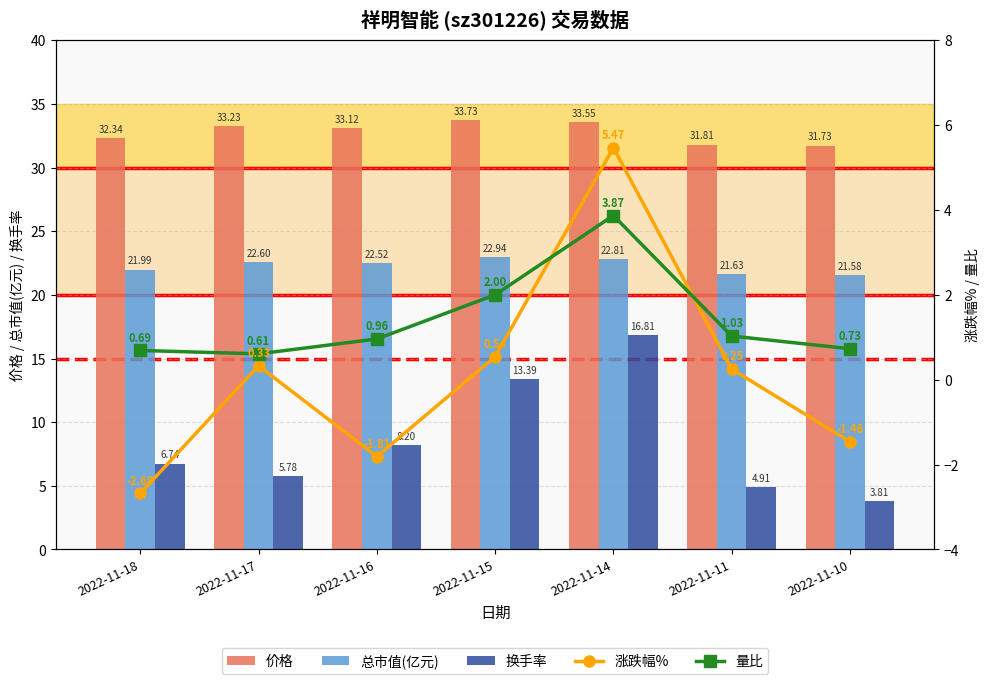

Between 2022-11-18 and 2022-11-16, which is larger?

2022-11-16